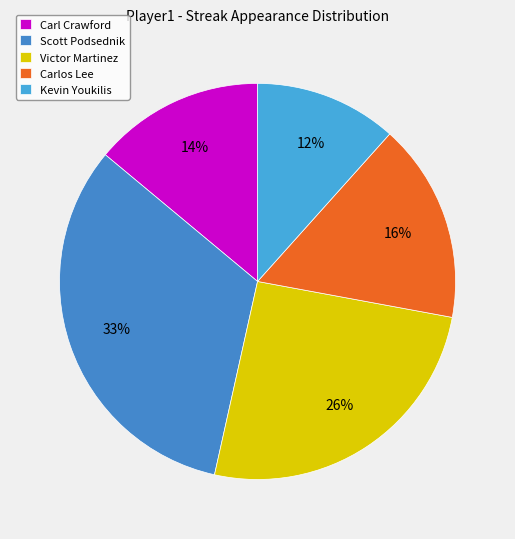

Approximately how many times larger is the value at Carl Crawford compared to Scott Podsednik?

0.4